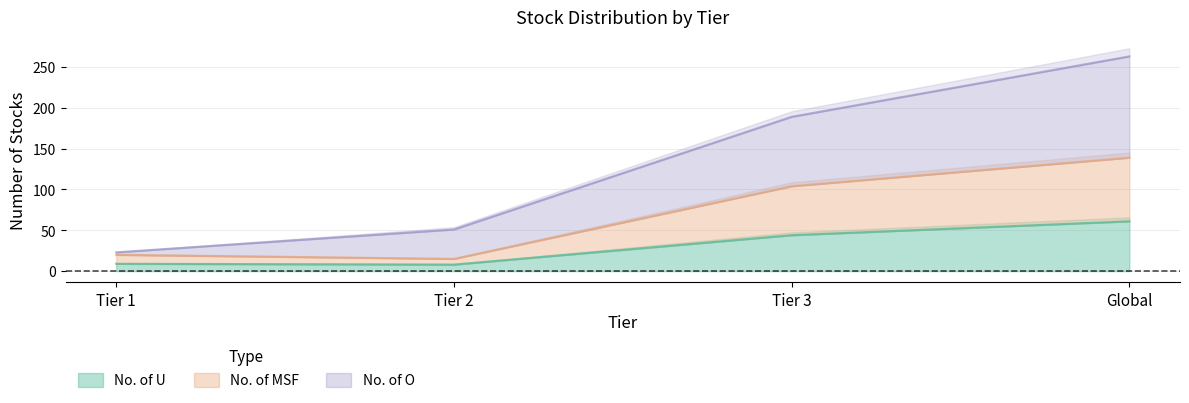

Is the value of No. of MSF at Global greater than the value of No. of O at Global?

No